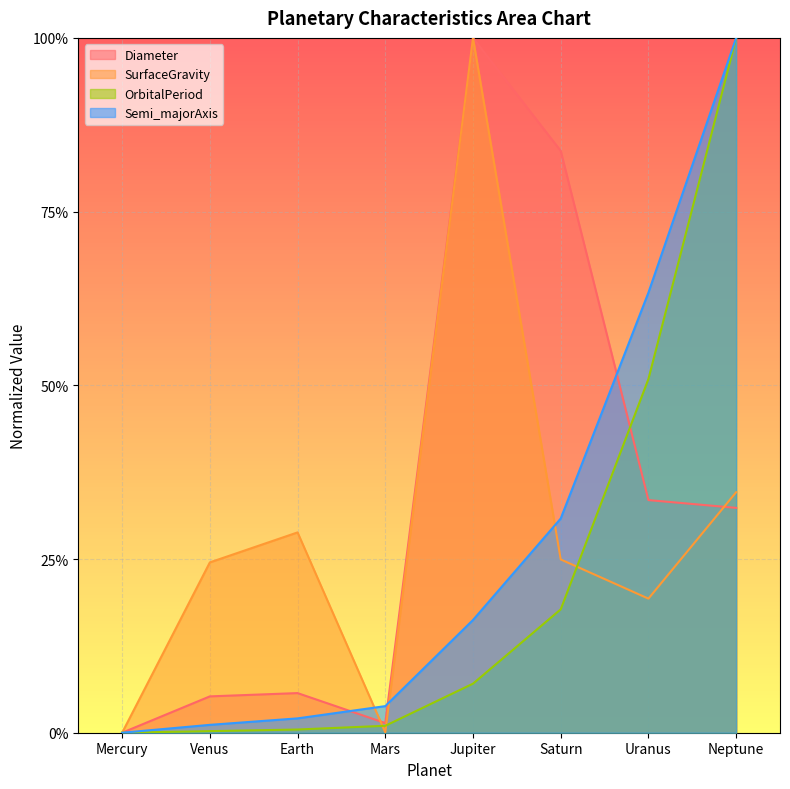

At how many categories does at least one series exceed 0?

7